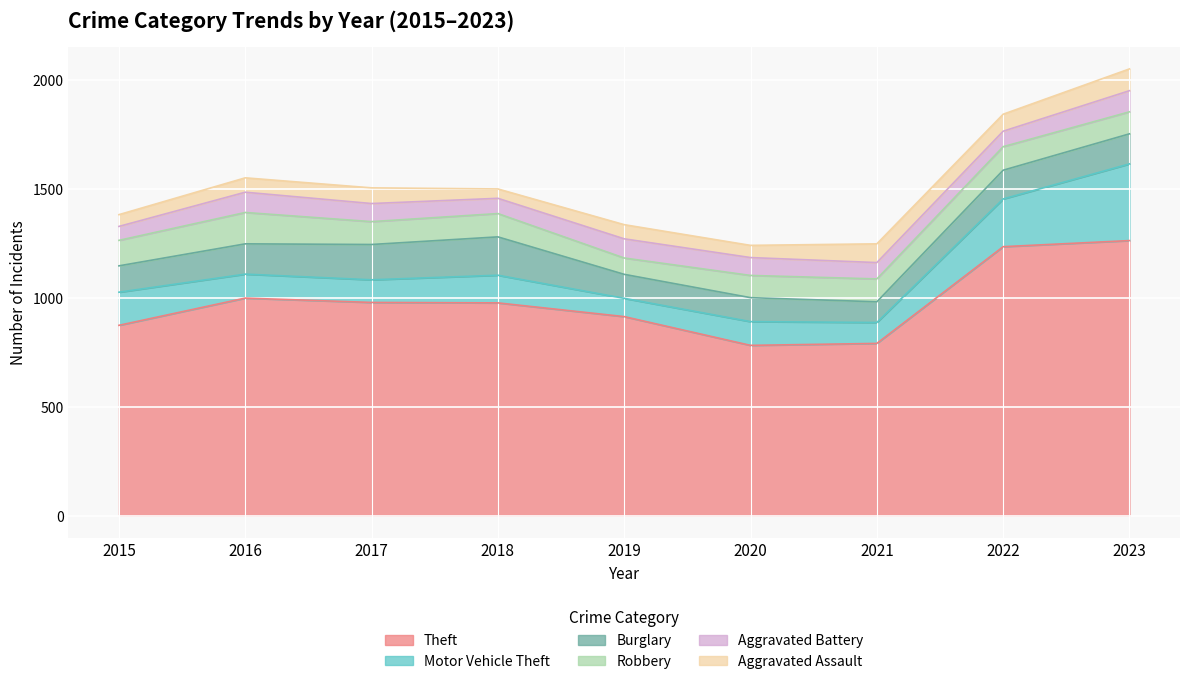

How many lines are shown in the chart?

6